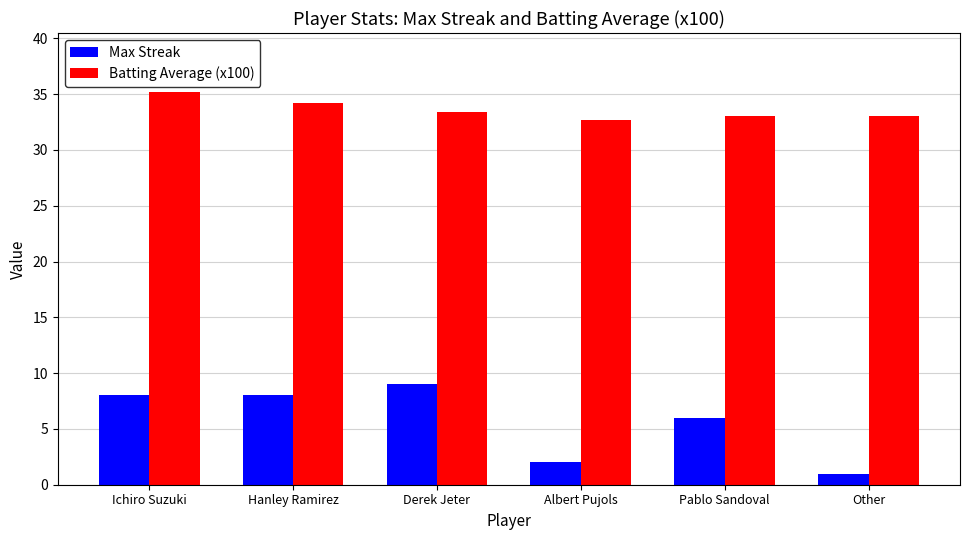

What is the approximate value of Max Streak at Albert Pujols?

2.0